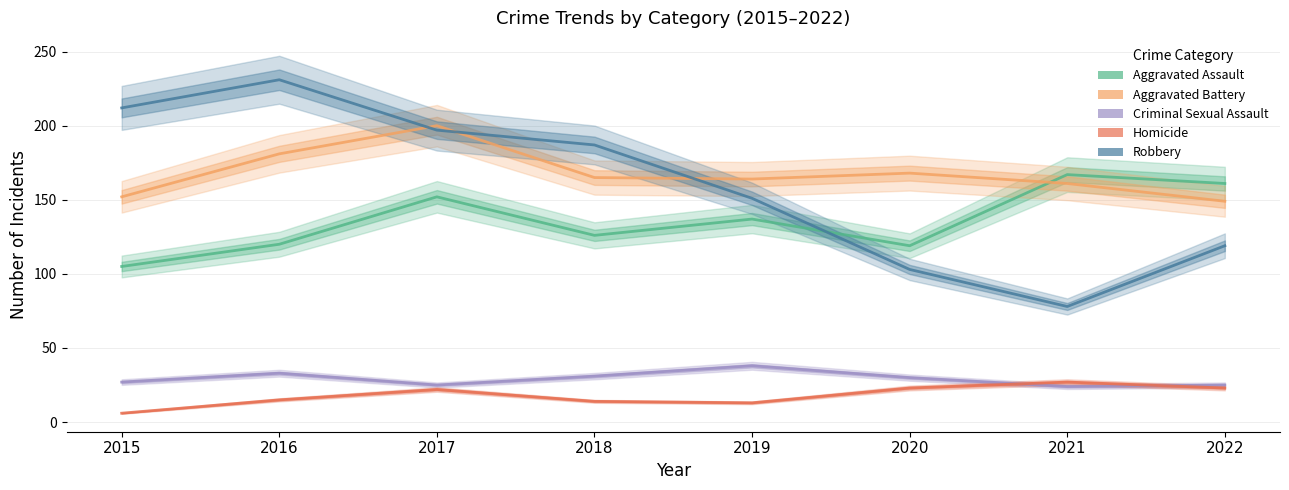

How many data points in Homicide are less than 22?

4